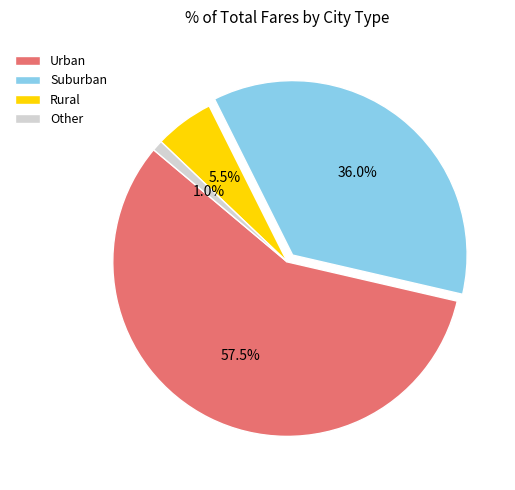

Combined, do Urban and Other account for over 50%?

Yes